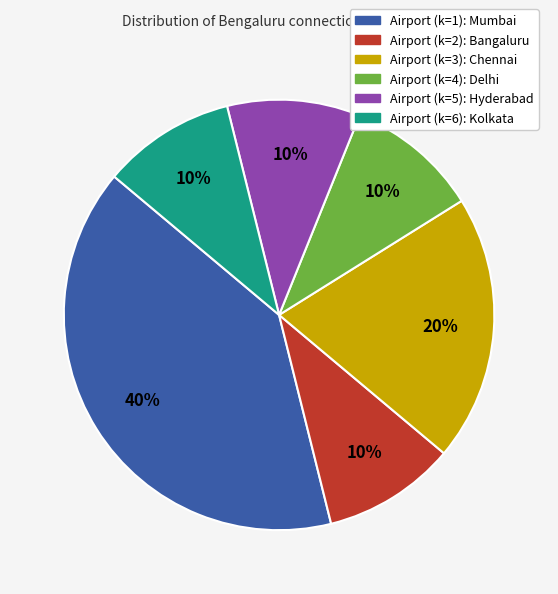

Is Airport (k=5): Hyderabad the majority of the pie?

No